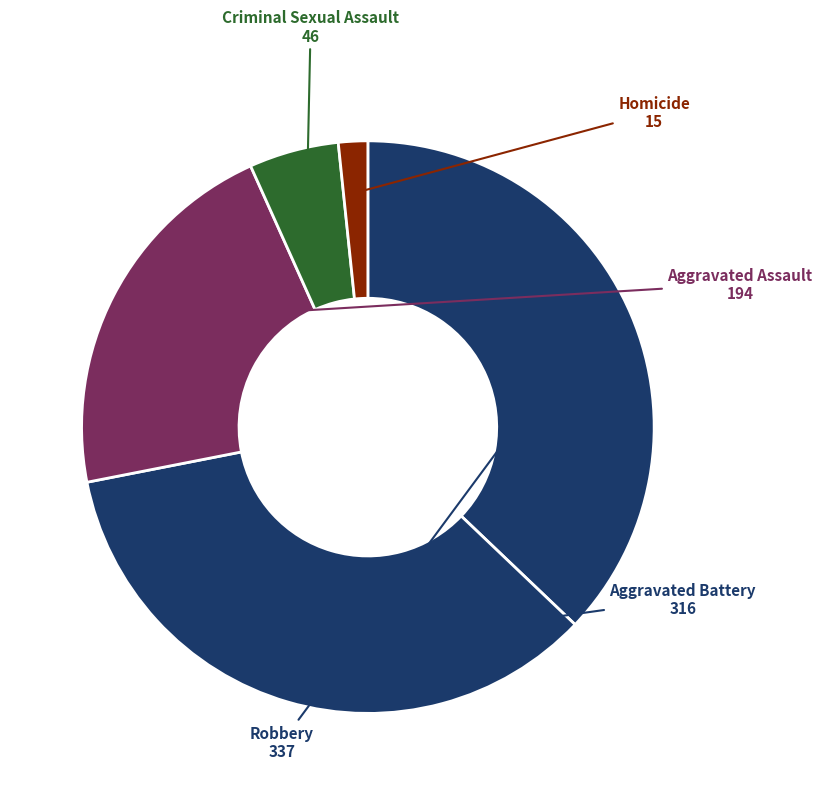

How many slices are in this pie chart?

5